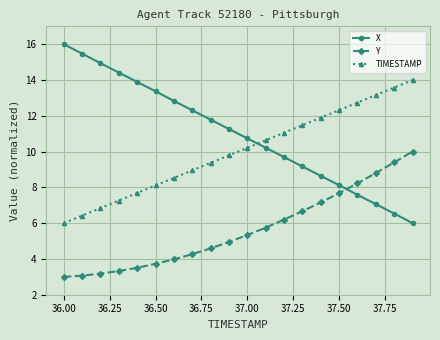

Rank the series by their maximum value, from highest to lowest.

X, TIMESTAMP, Y